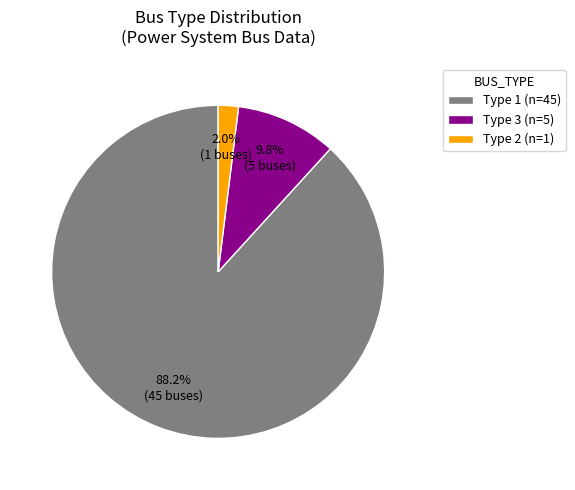

How many segments does this pie chart have?

3